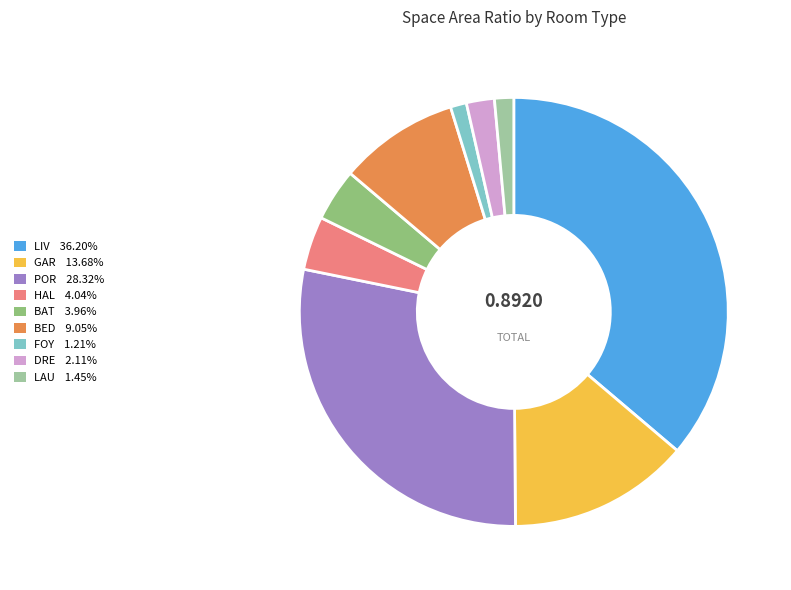

Does any single category account for the majority?

No